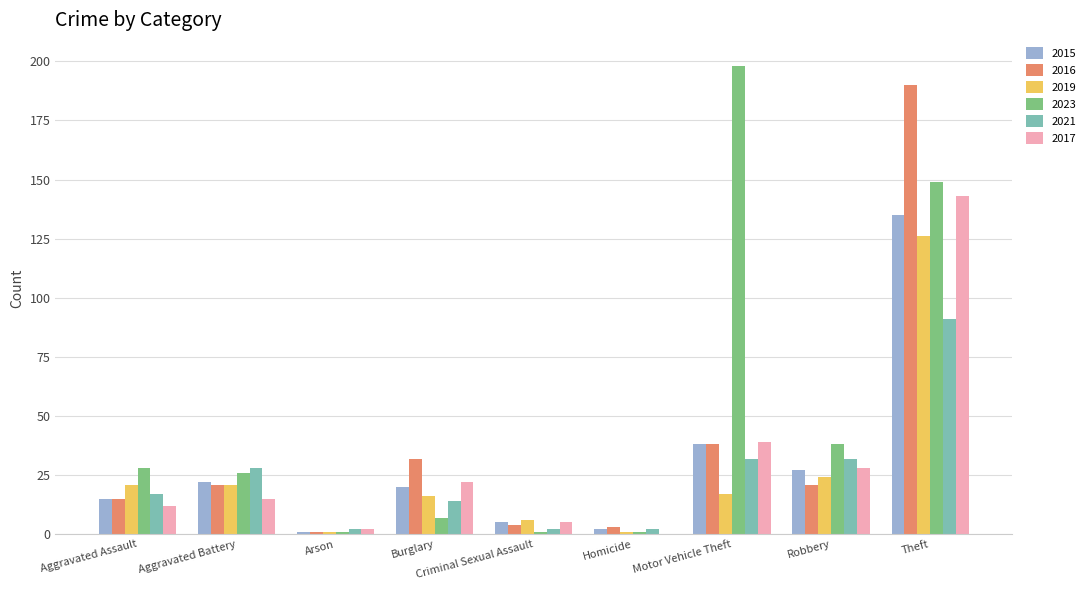

Is the value of 2021 at Aggravated Battery greater than the value of 2017 at Motor Vehicle Theft?

No